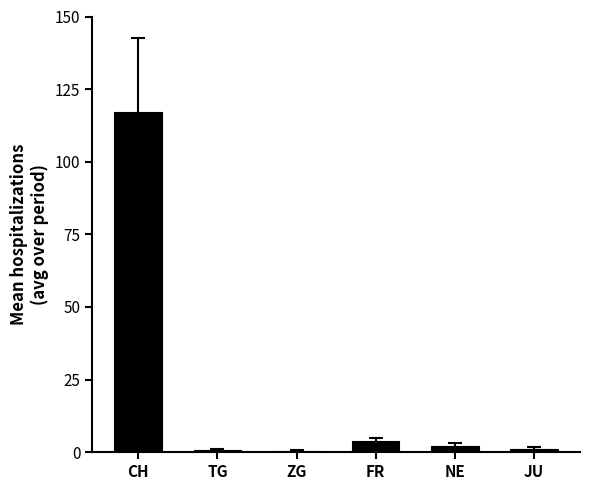

At which category does the chart reach its peak across all series?

CH